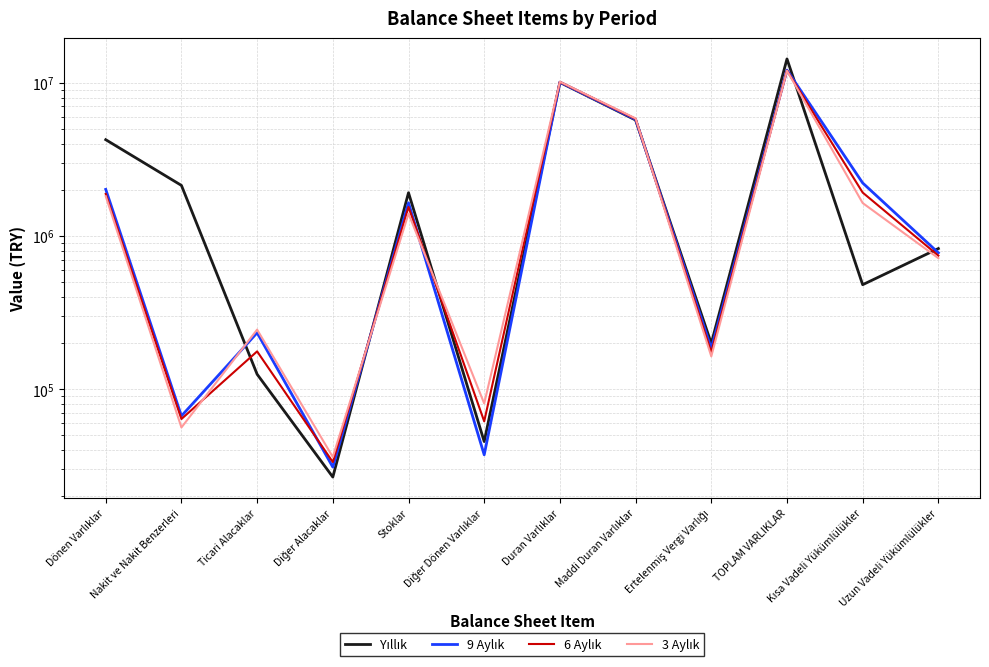

What is the value of the 9 Aylık point at the 6th from the left?

37209